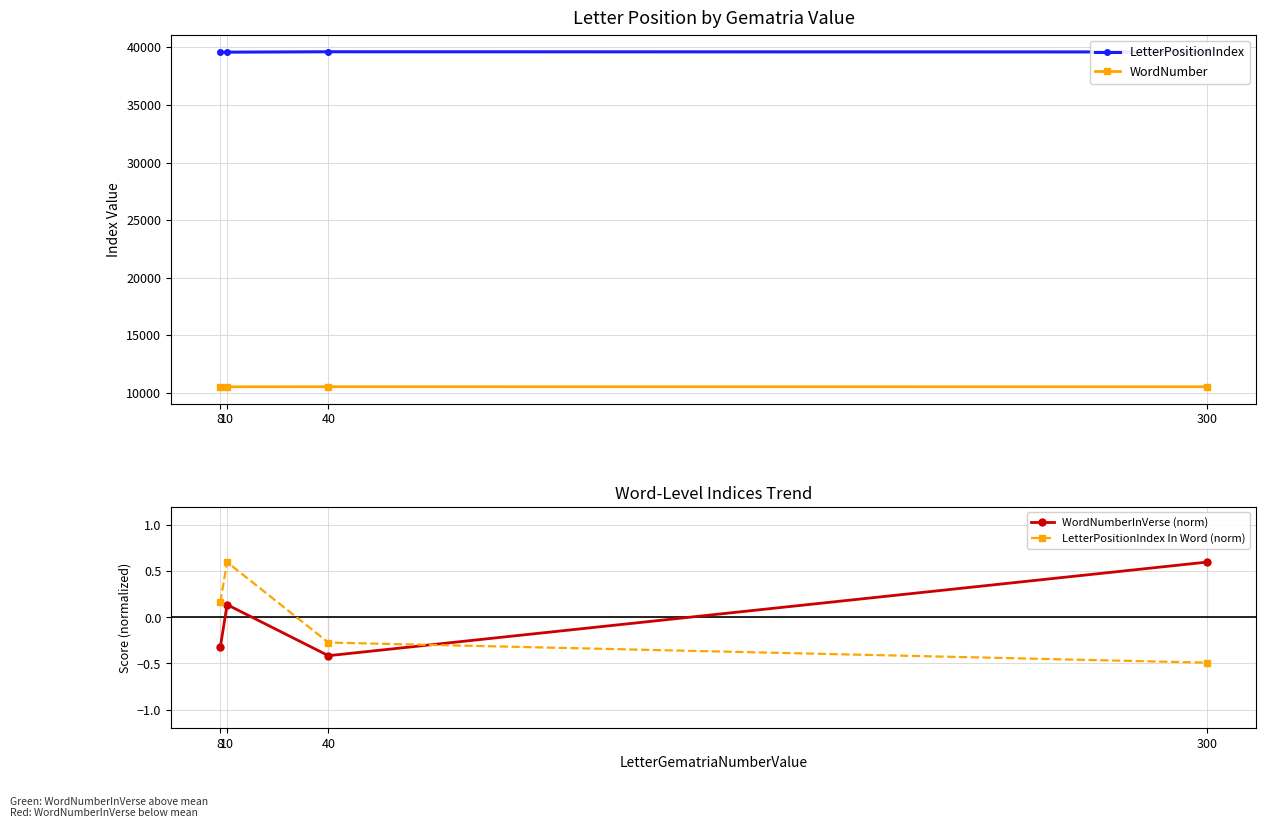

At 8, list the series in order from largest to smallest.

LetterPositionIndex, WordNumber, LetterPositionIndex In Word (norm), WordNumberInVerse (norm)